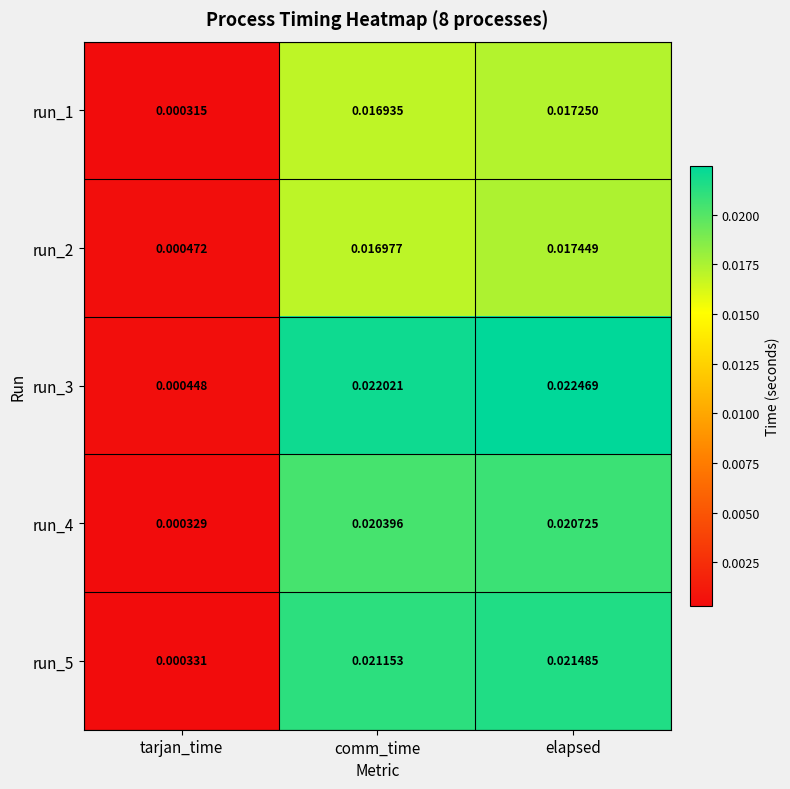

At which label does run_2 reach its peak?

elapsed